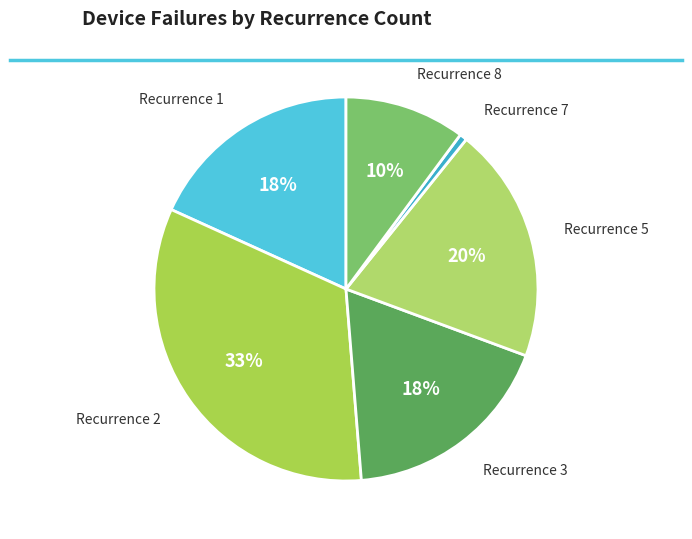

What percentage is the Recurrence 1 slice, to the nearest percent?

18%